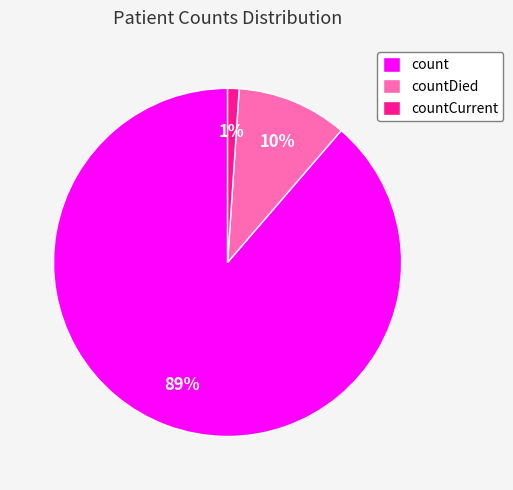

What percentage is the count slice, to the nearest percent?

89%